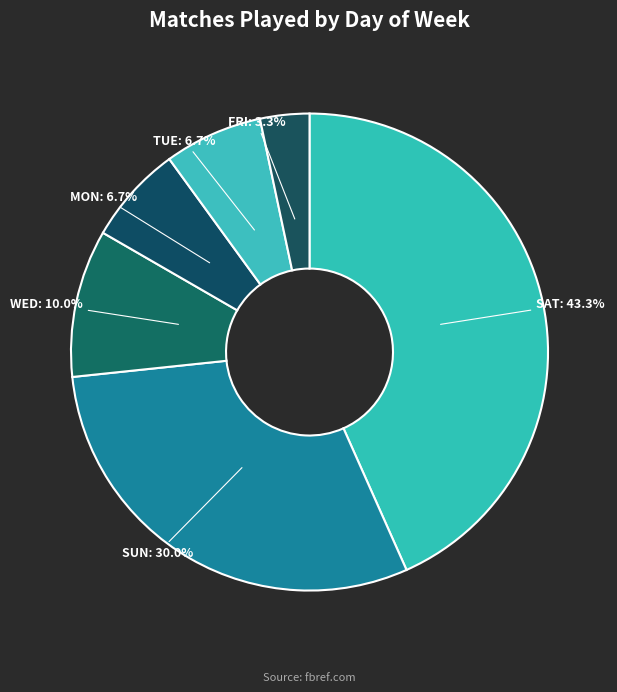

How many segments does this pie chart have?

6